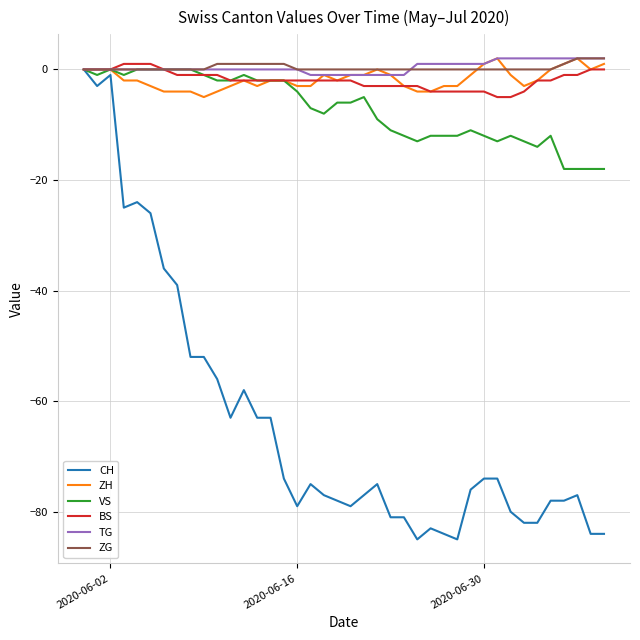

Which series has the widest spread of values?

CH